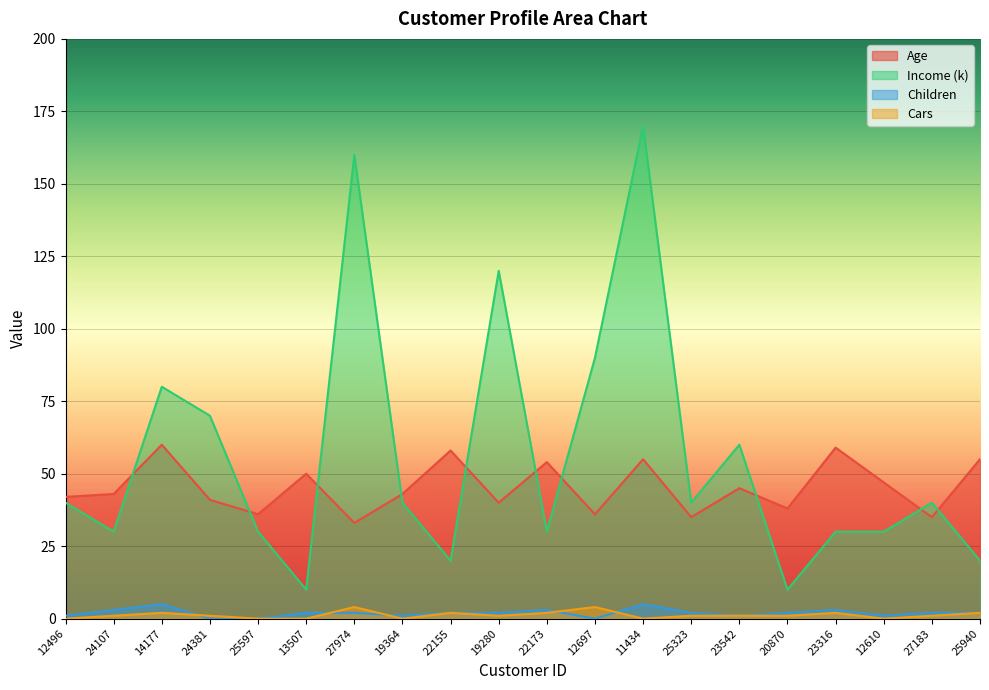

How many interior local valleys does the Cars series have?

4